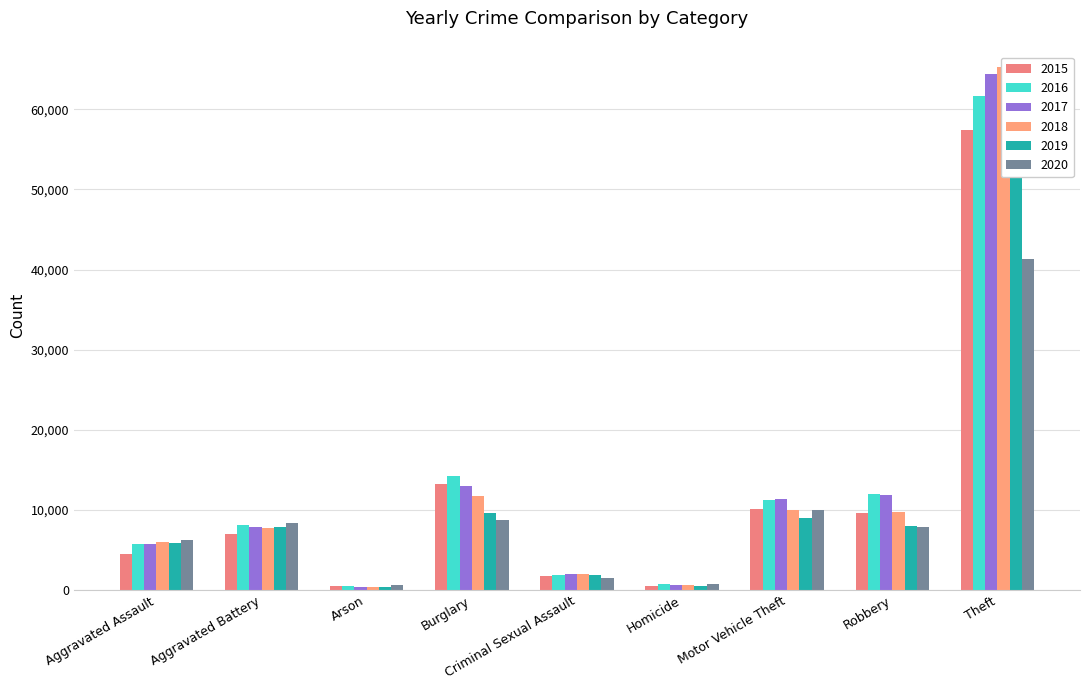

What is the value of the 2017 bar at the 8th from the left?

11880